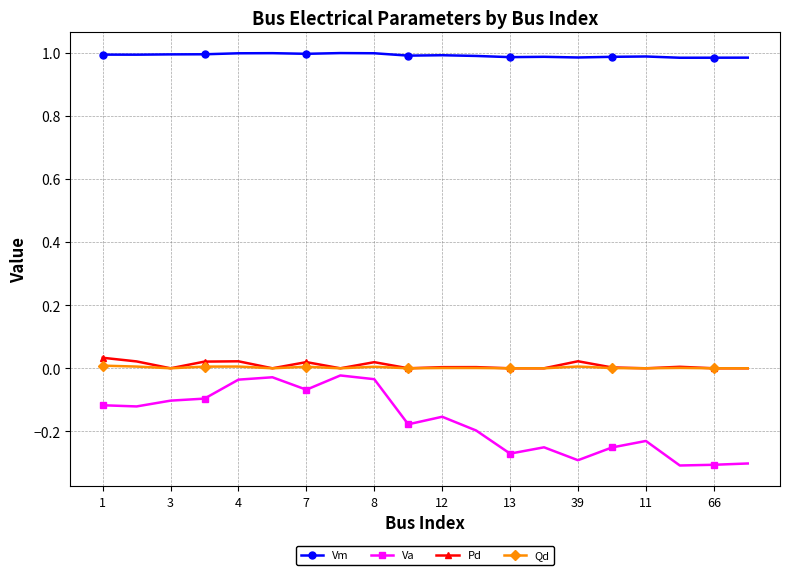

What are all the series names shown in the legend?

Vm, Va, Pd, Qd